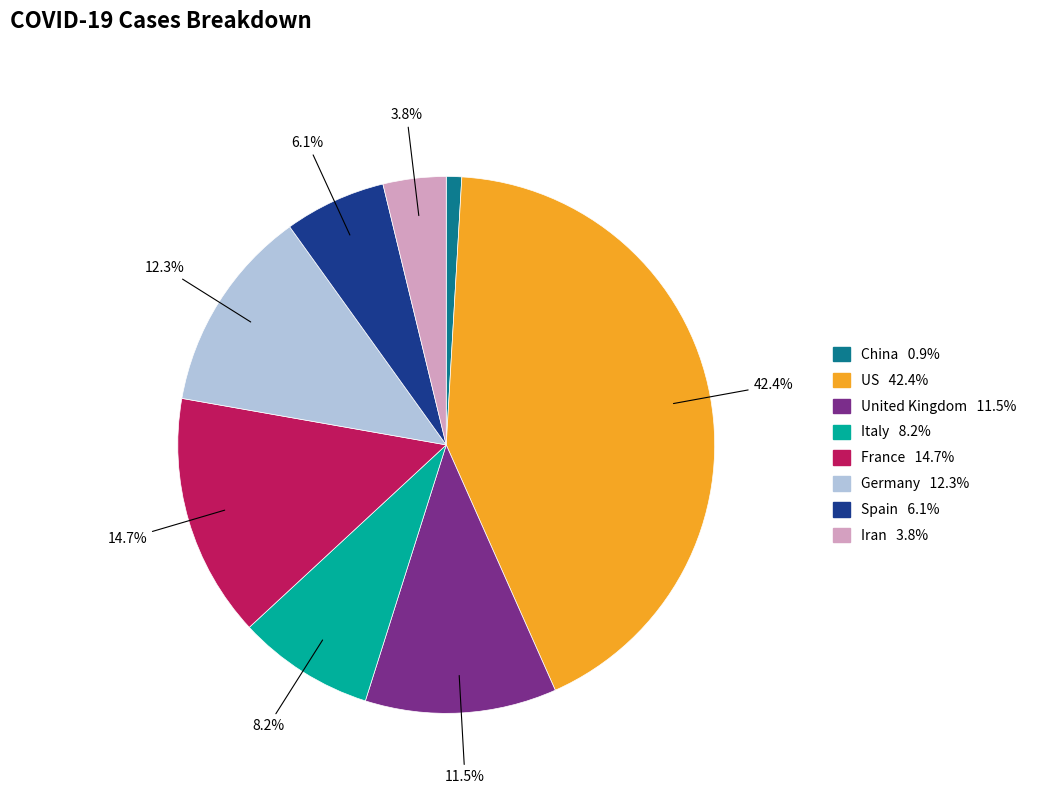

Rank the categories by value from highest to lowest.

US, France, Germany, United Kingdom, Italy, Spain, Iran, China